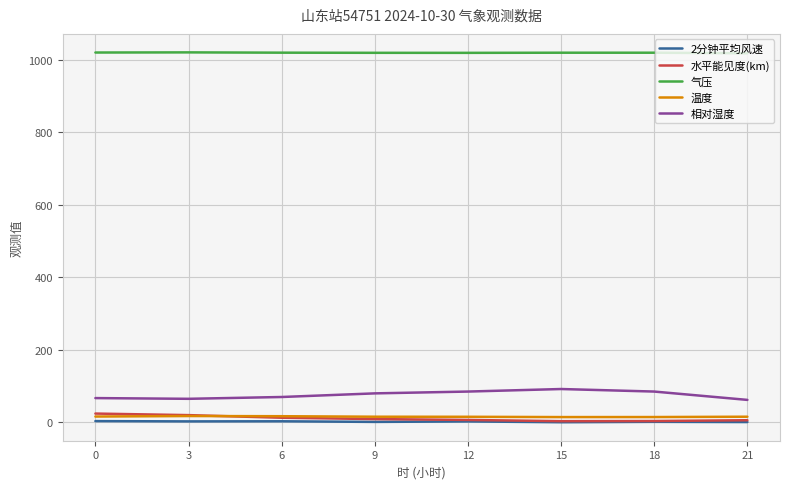

What is the total value across all series at 15?

1130.0